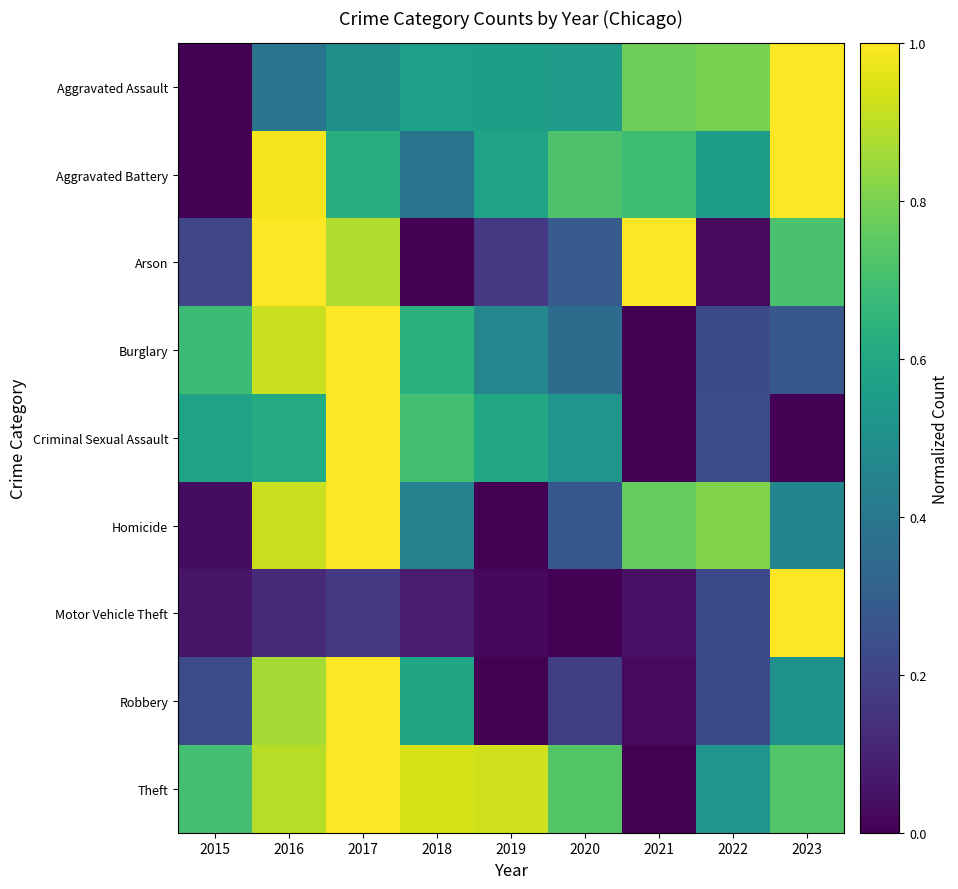

At which category is the sum across all series the highest?

2017